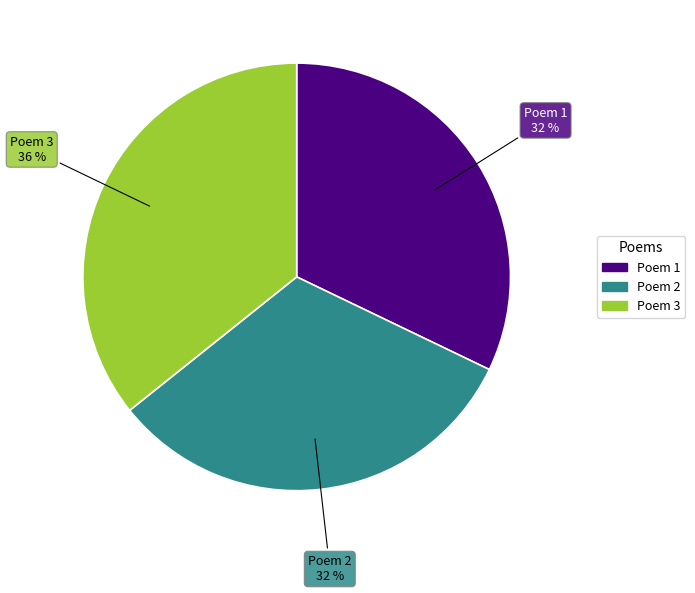

Count the number of slices in the pie.

3